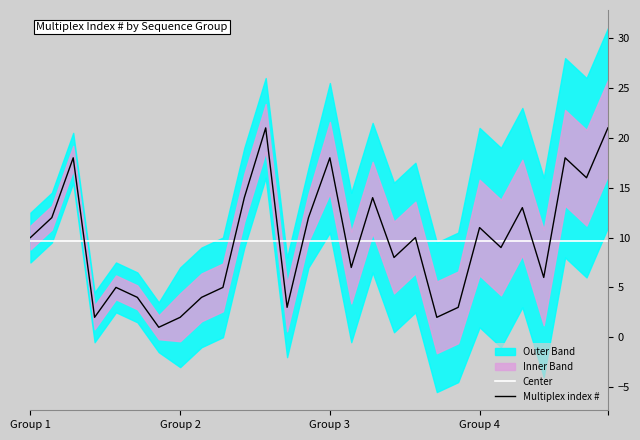

What is the lowest value of the Center series?

9.6